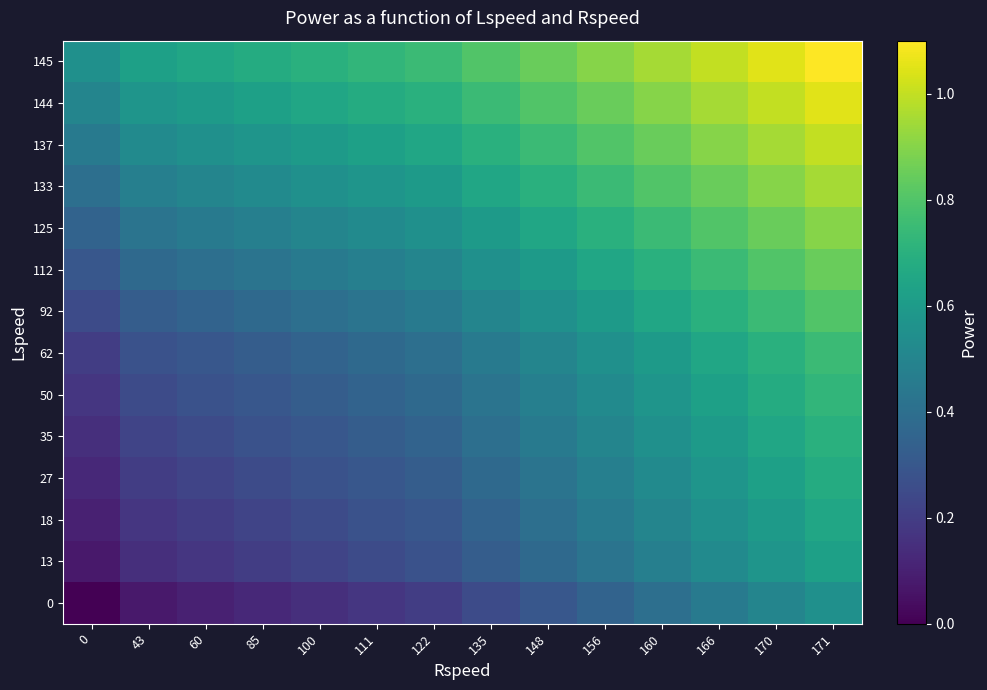

What is the greatest value displayed?

1.1